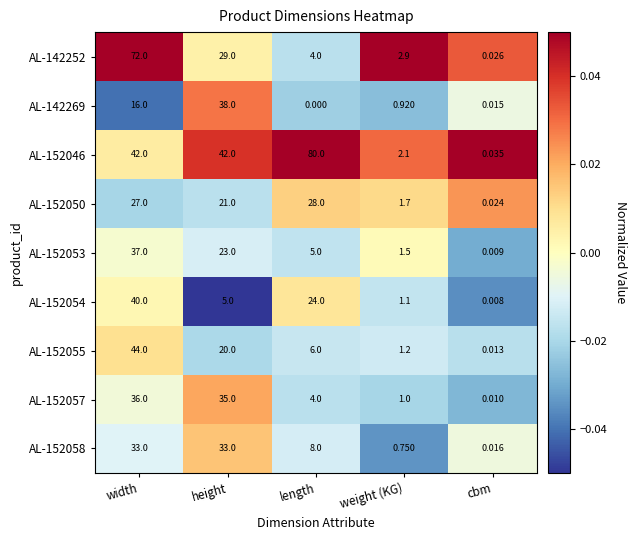

Which category has the lowest value in the AL-142269 series?

length